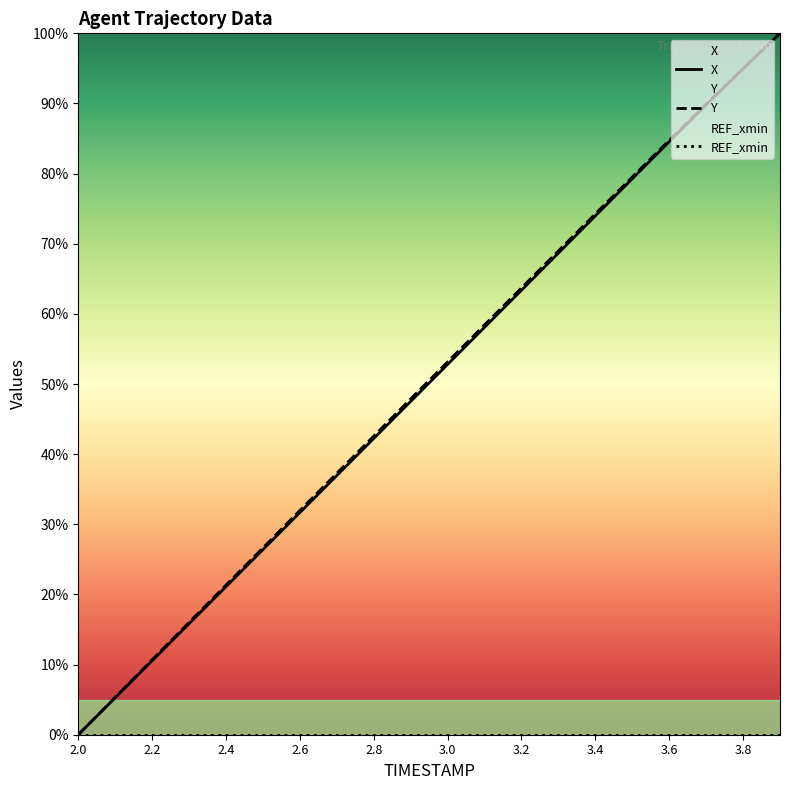

How many data points in X are above 52?

10